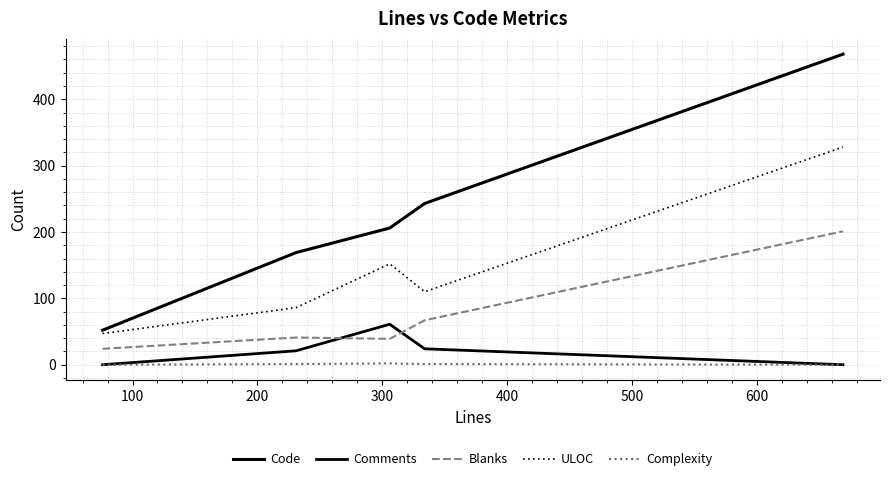

Does the chart display data point markers on the line(s)?

No